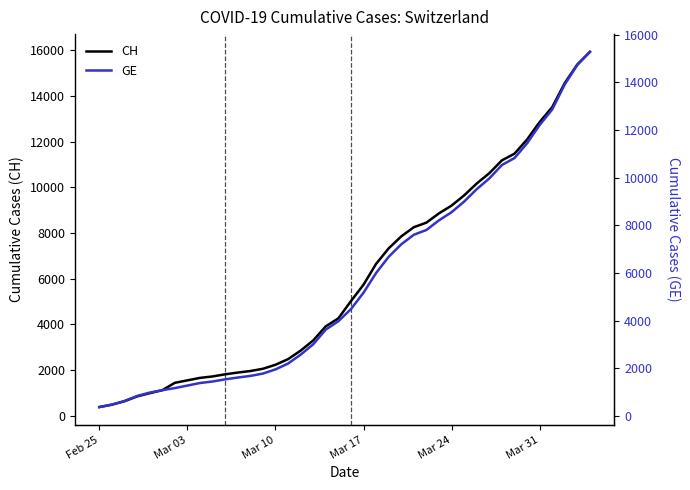

Does the chart have visible grid lines?

No